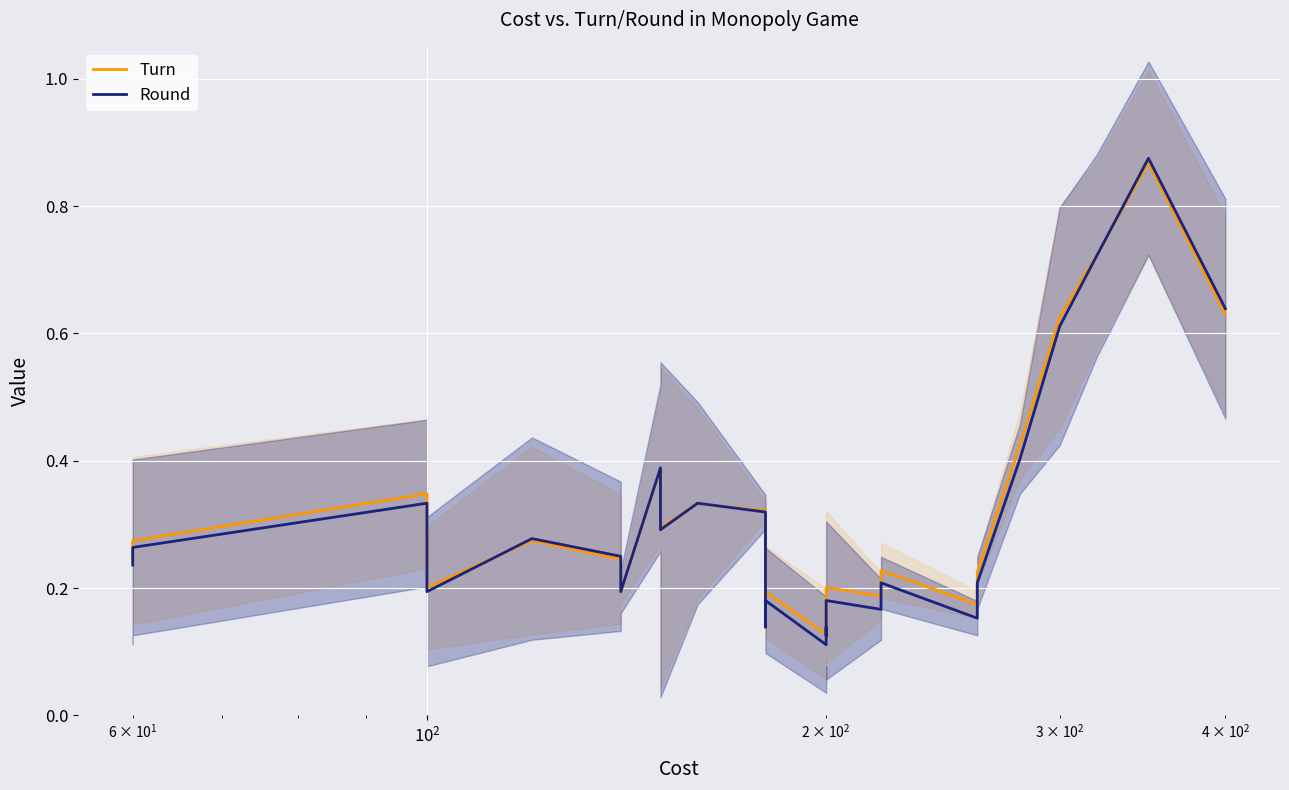

How many distinct data groups are displayed?

2